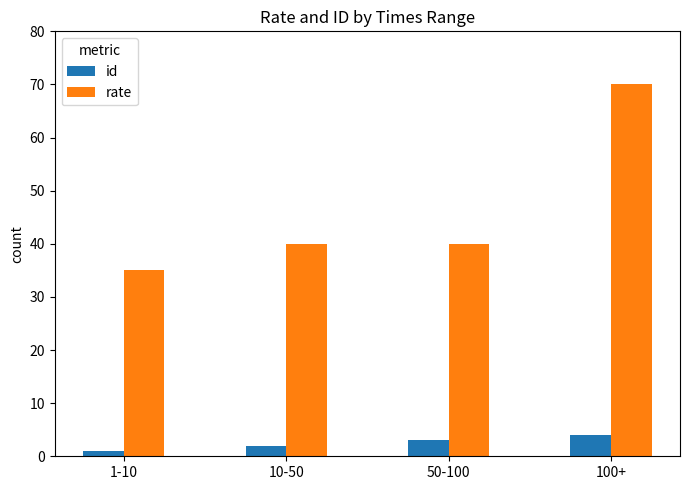

Reading left to right, transcribe all the data shown in this chart.

id: 1-10=1	10-50=2	50-100=3	100+=4
rate: 1-10=35	10-50=40	50-100=40	100+=70